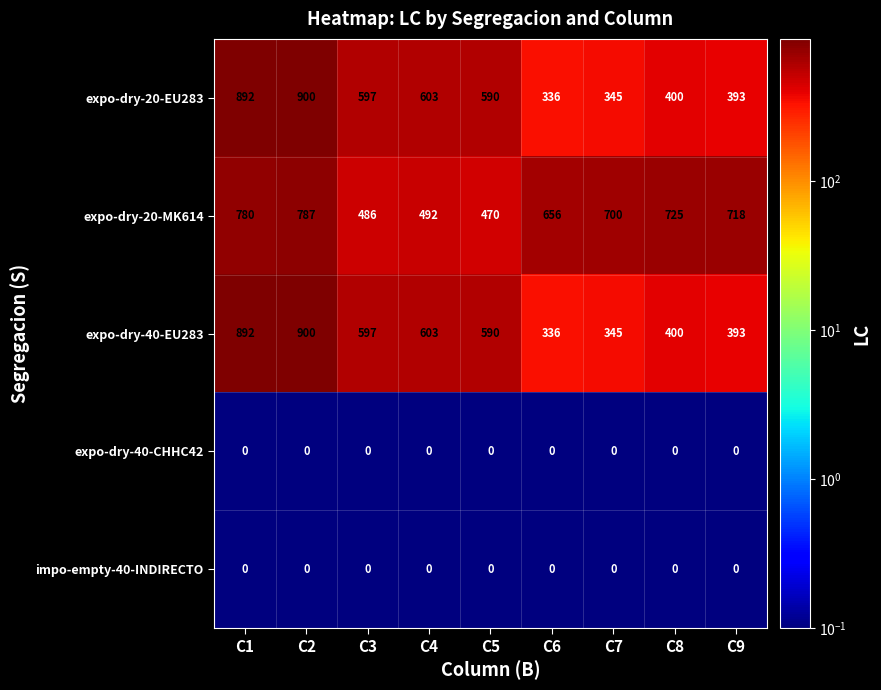

What is the sum of all expo-dry-20-EU283 values?

5056